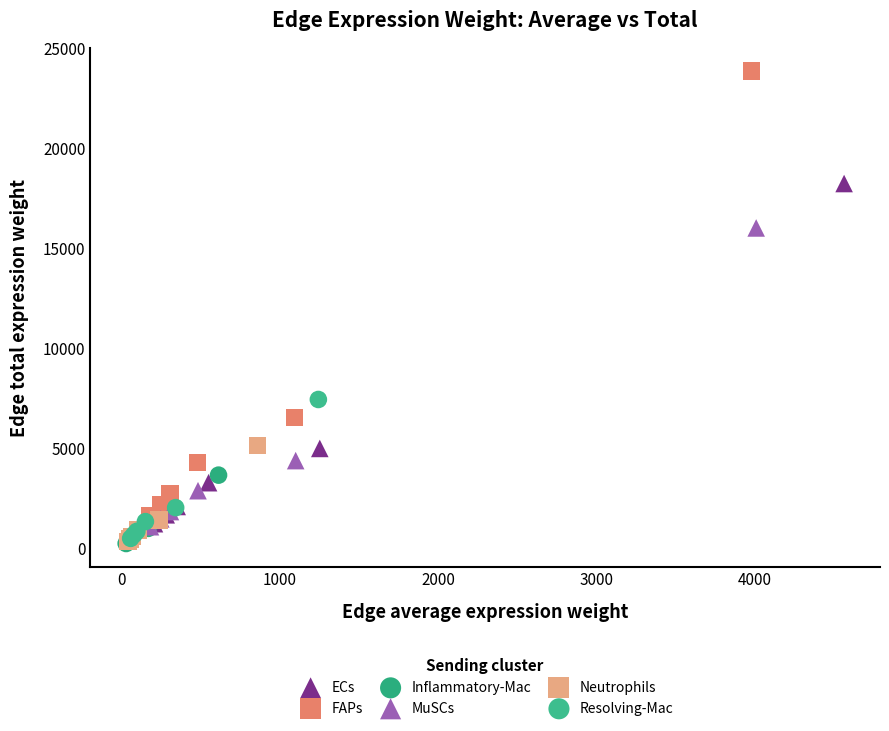

Which series has the largest Y range (max minus min)?

FAPs